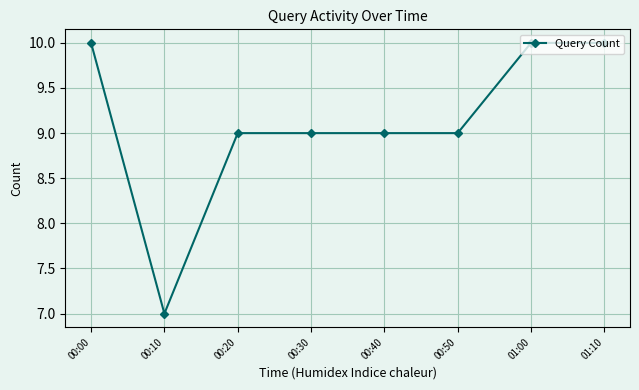

What is the difference between the values at 00:20 and 01:10?

1